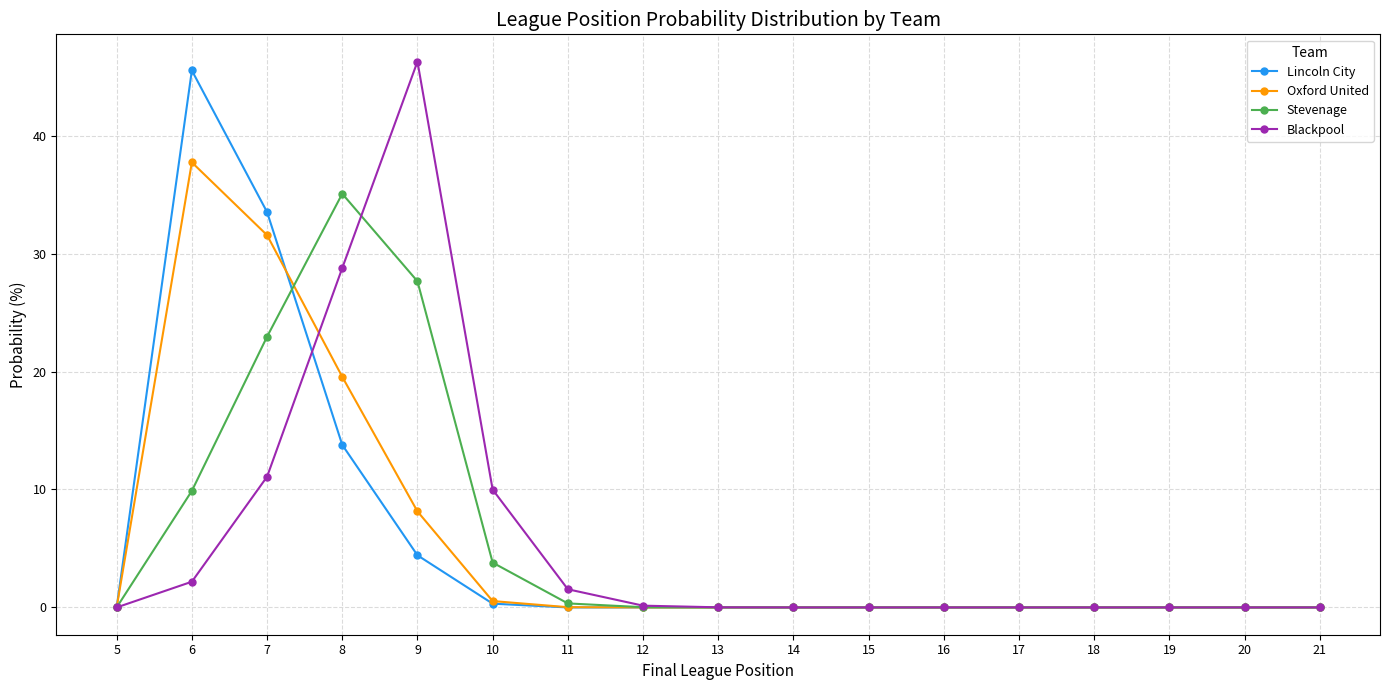

What is the difference between the maximum and minimum values in the Oxford United series?

37.7